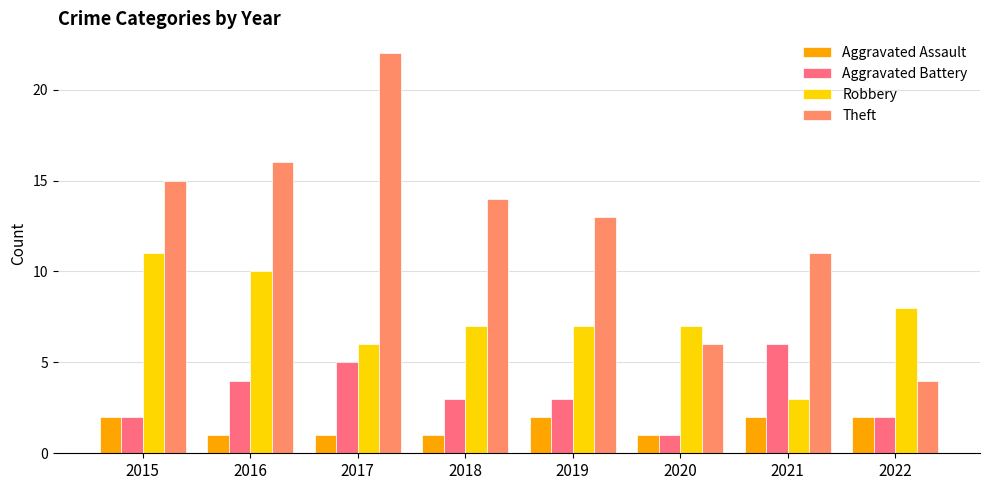

What are all the series names shown in the legend?

Aggravated Assault, Aggravated Battery, Robbery, Theft